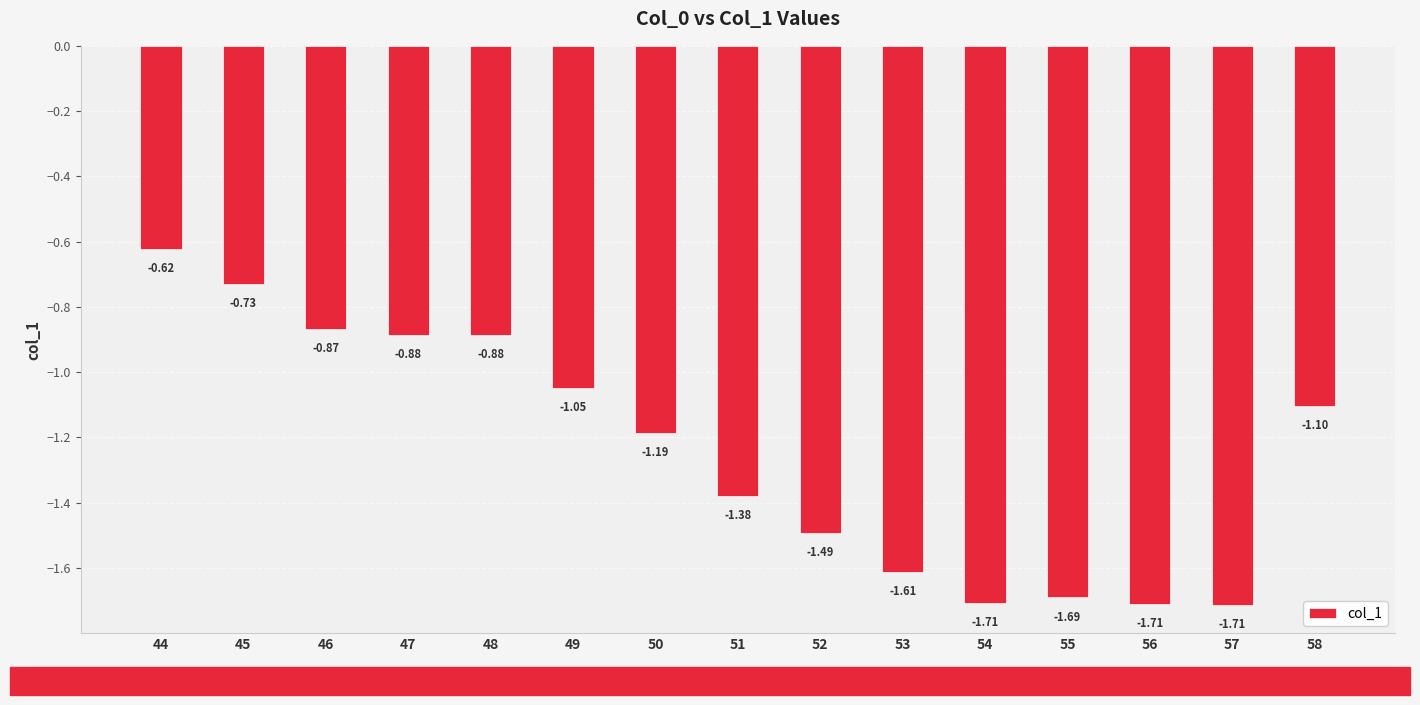

How many series are shown in this chart?

1